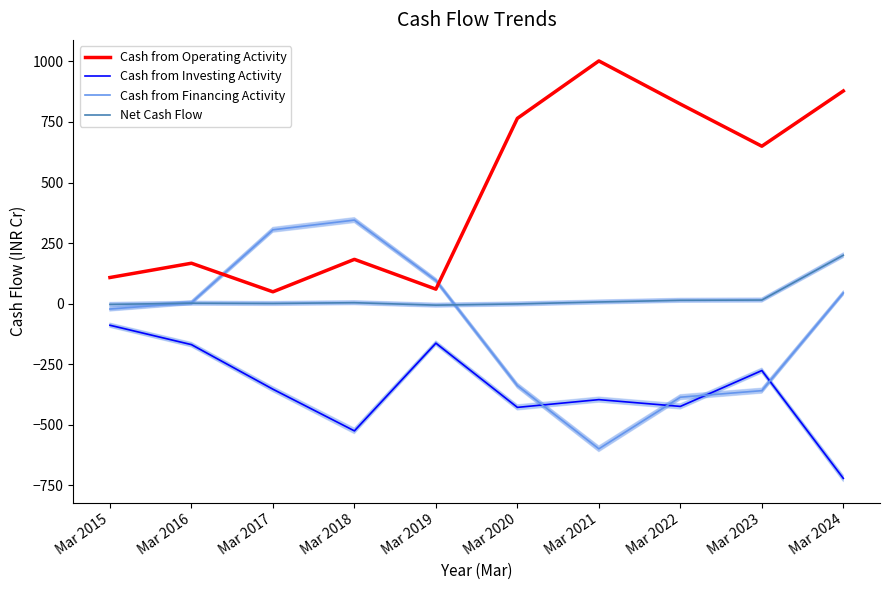

Which series changed the most between Mar 2023 and Mar 2024?

Cash from Investing Activity